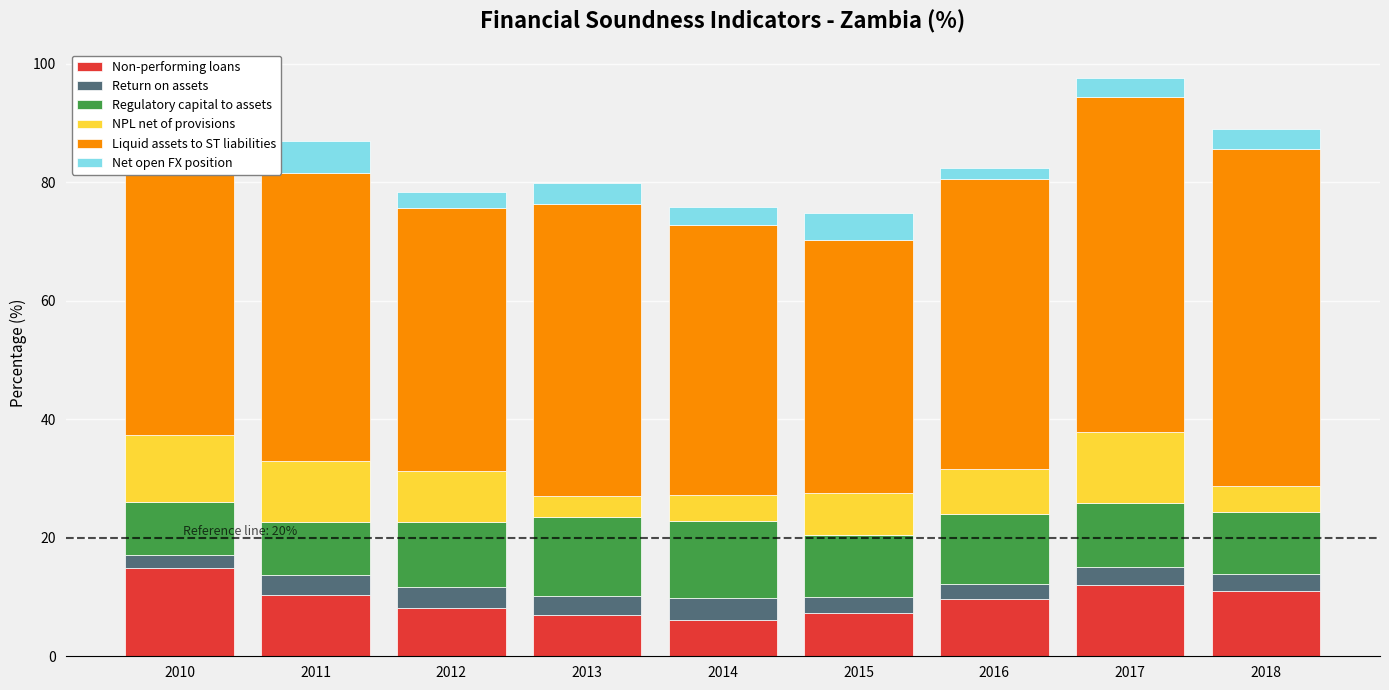

True or false: Non-performing loans has a value of 9.7 at 2016.

True